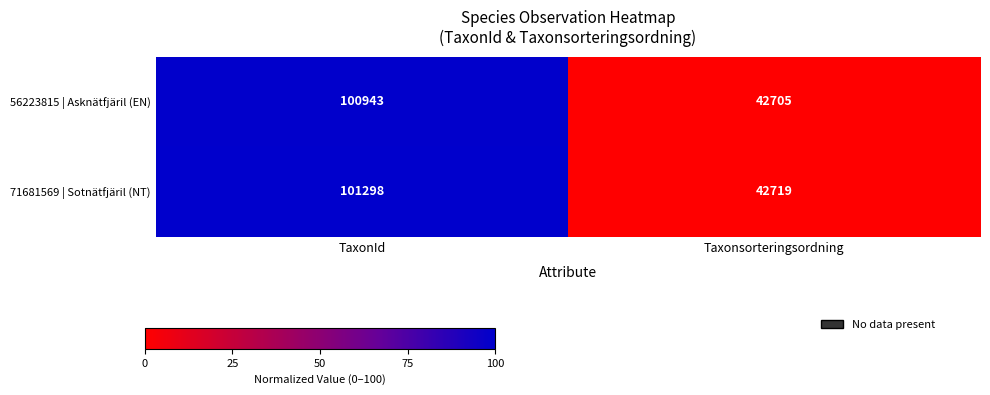

What is the sum of the 56223815 | Asknätfjäril (EN) values at TaxonId and Taxonsorteringsordning?

143648